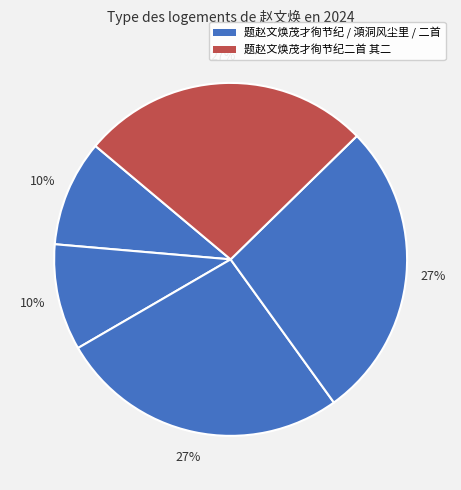

Count the number of slices in the pie.

5